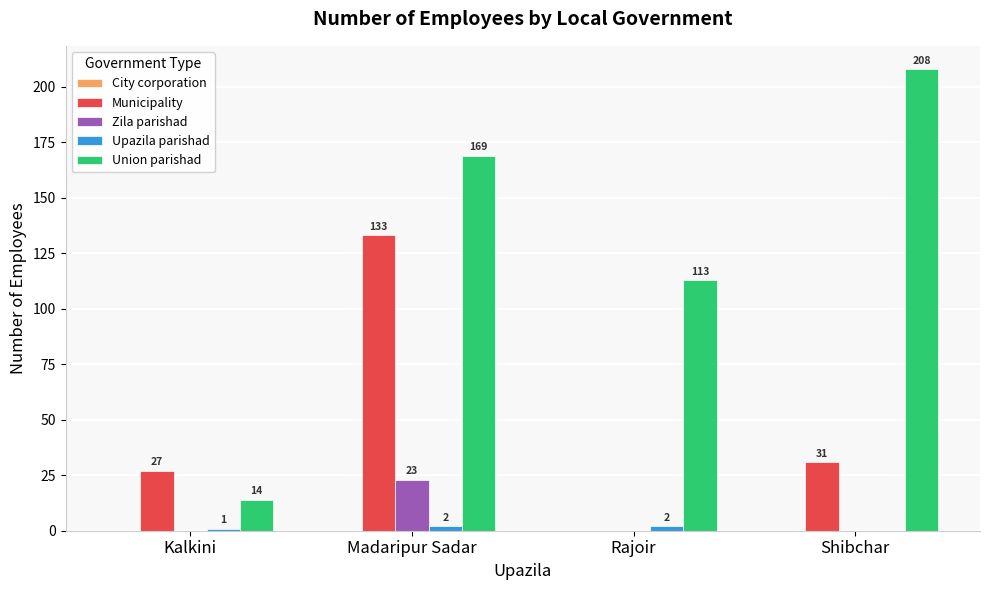

At which label is Municipality closest to 66?

Shibchar